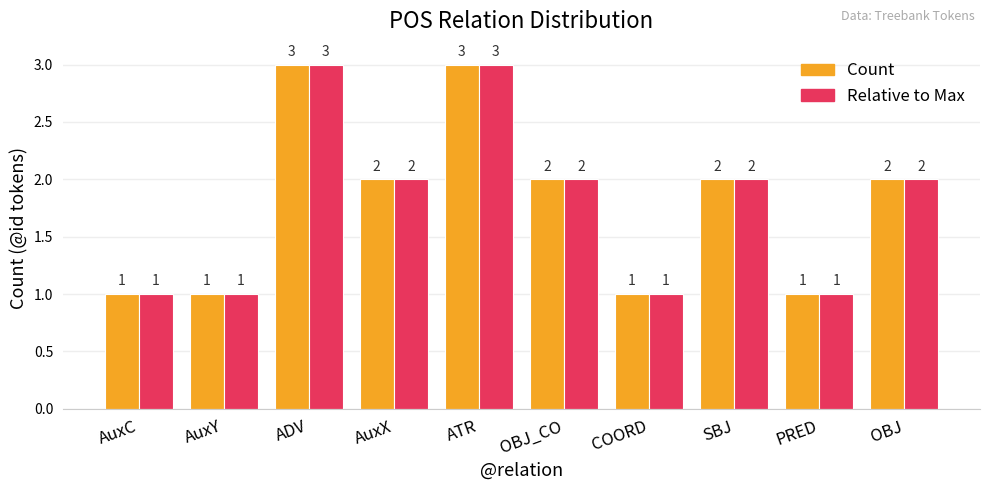

What is the total value across all series at OBJ_CO?

4